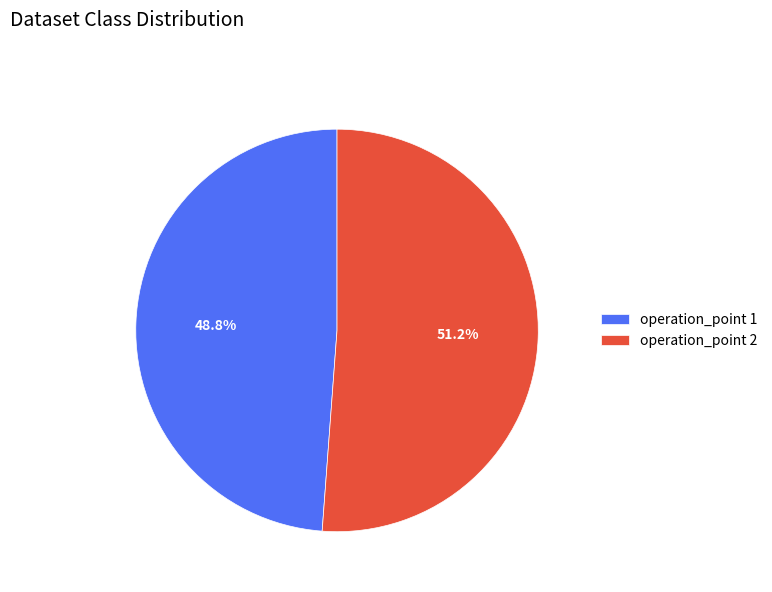

Rank the categories by value from lowest to highest.

operation_point 1, operation_point 2